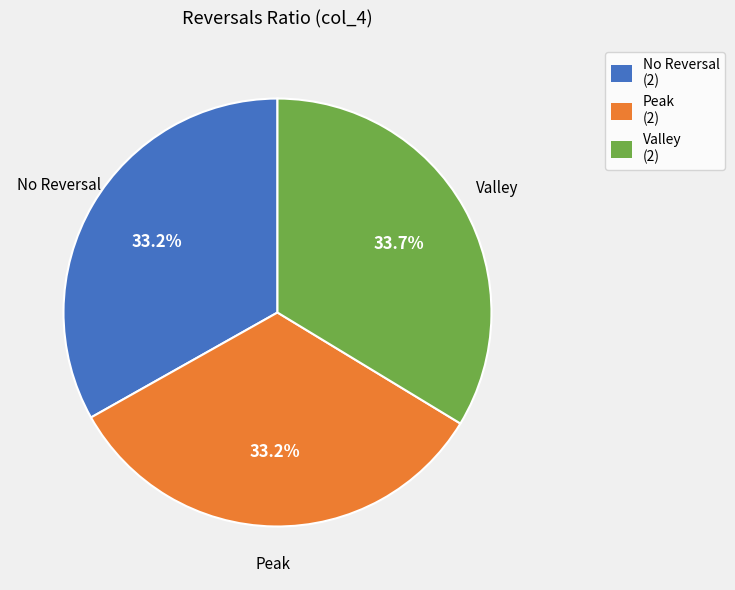

Which category has the biggest portion of the pie?

Valley (2)